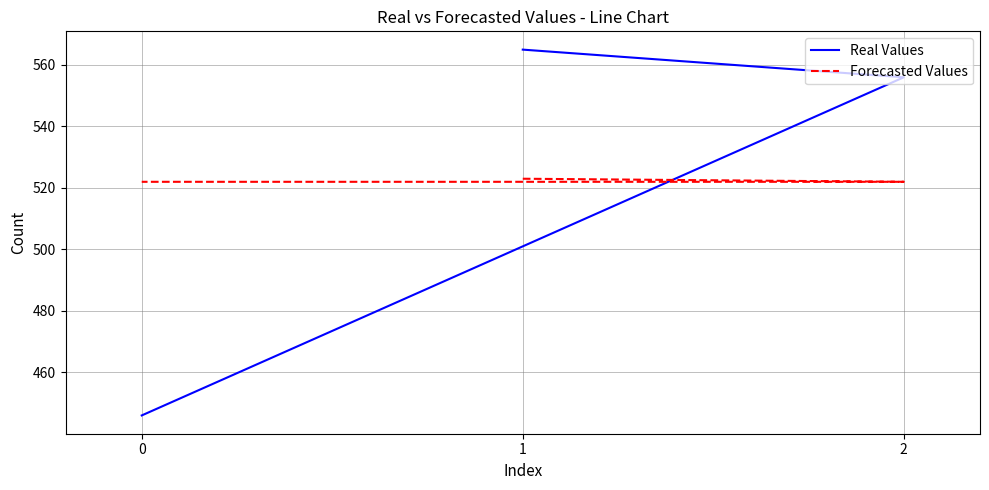

At which label does Forecasted Values reach its peak?

1